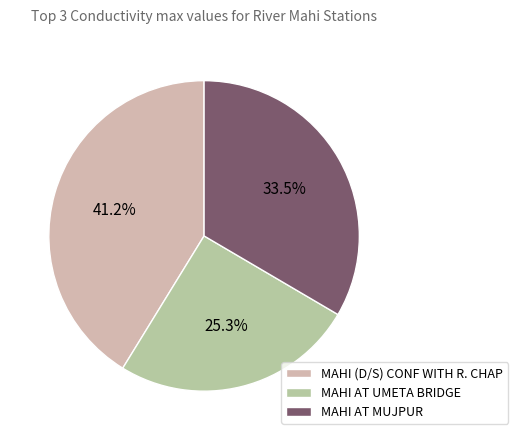

How much of the chart is everything except MAHI AT MUJPUR?

66.5%